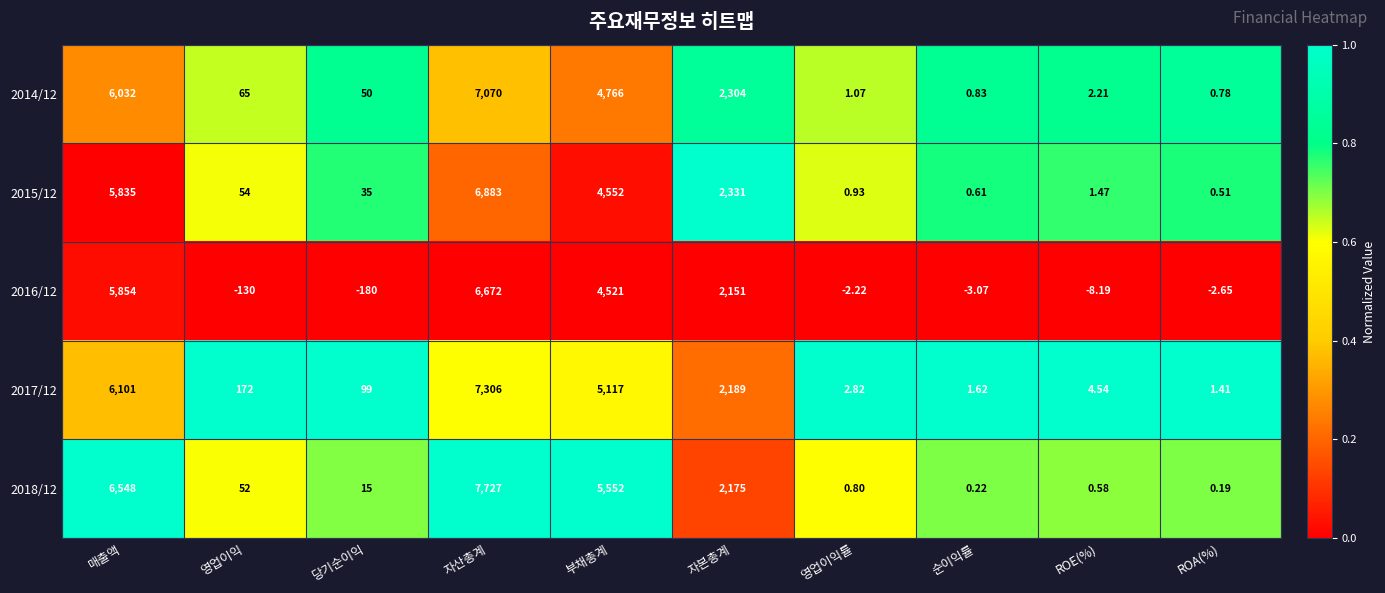

Which series has the largest total across all categories?

2018/12